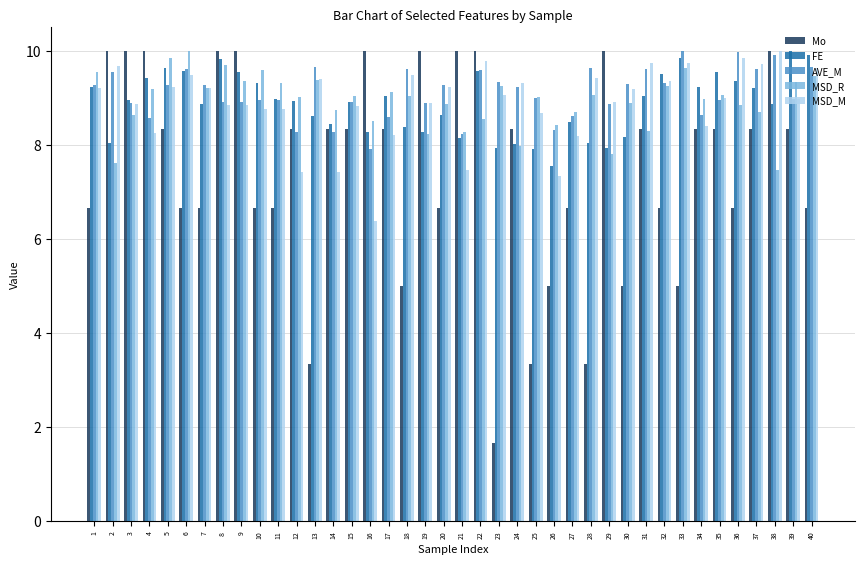

What is the maximum value shown in the chart?

10.0